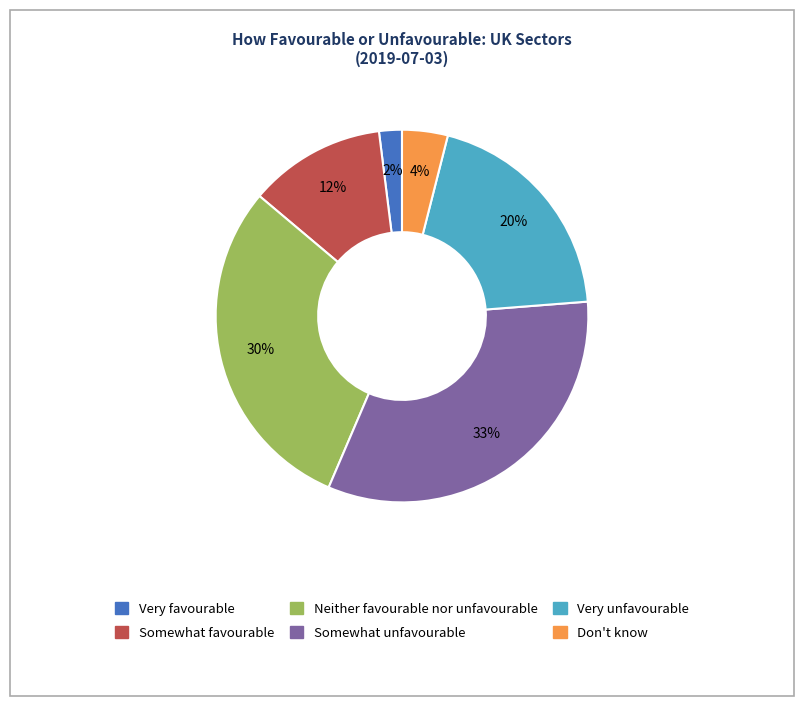

Does Somewhat unfavourable represent more than half of the total?

No